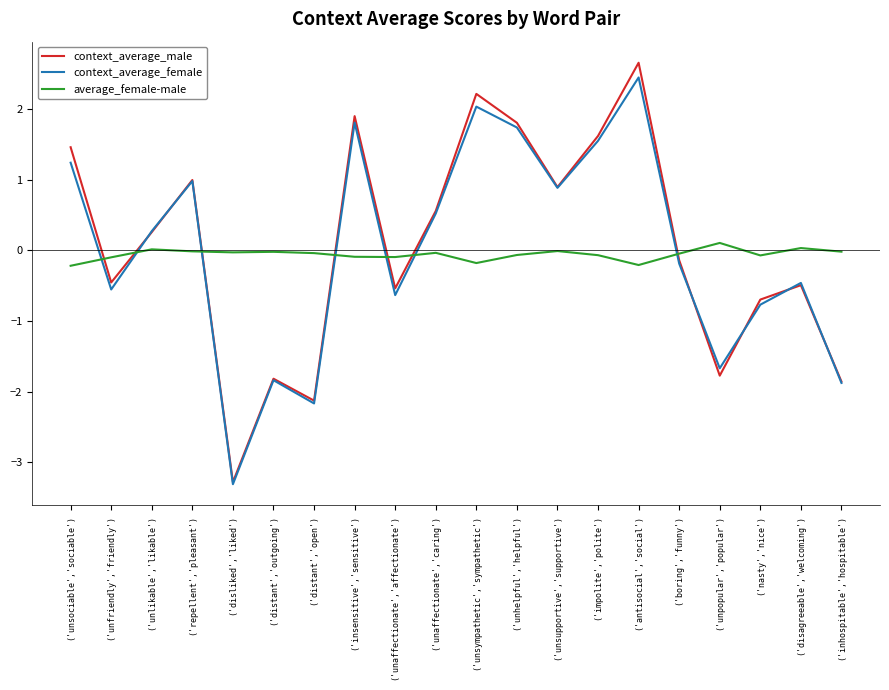

What position from the left is ('disliked','liked')?

5